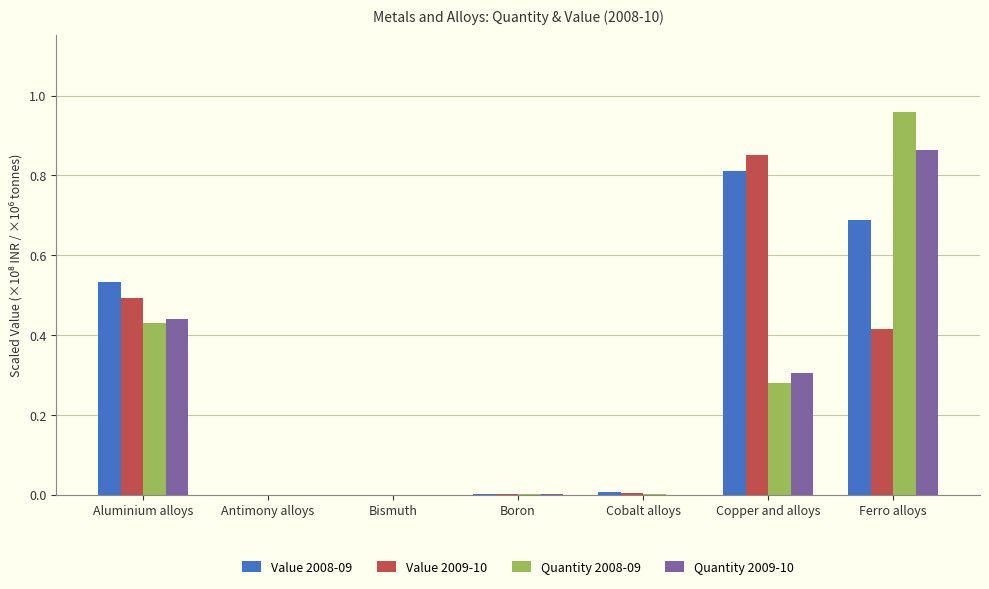

Which series changed the most between Bismuth and Ferro alloys?

Quantity 2008-09